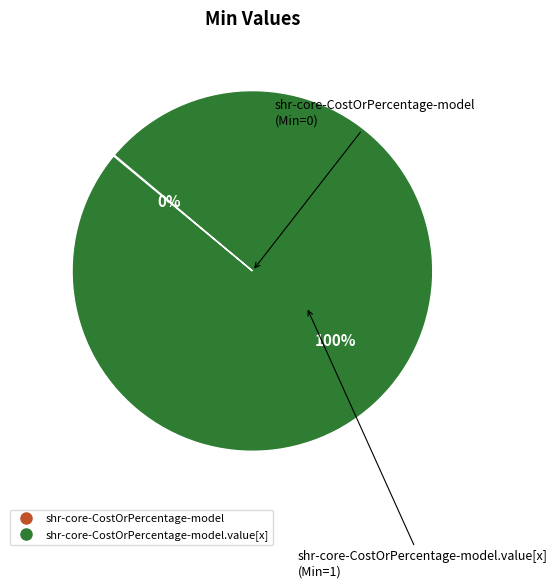

To the nearest percent, what is the average slice percentage?

50%